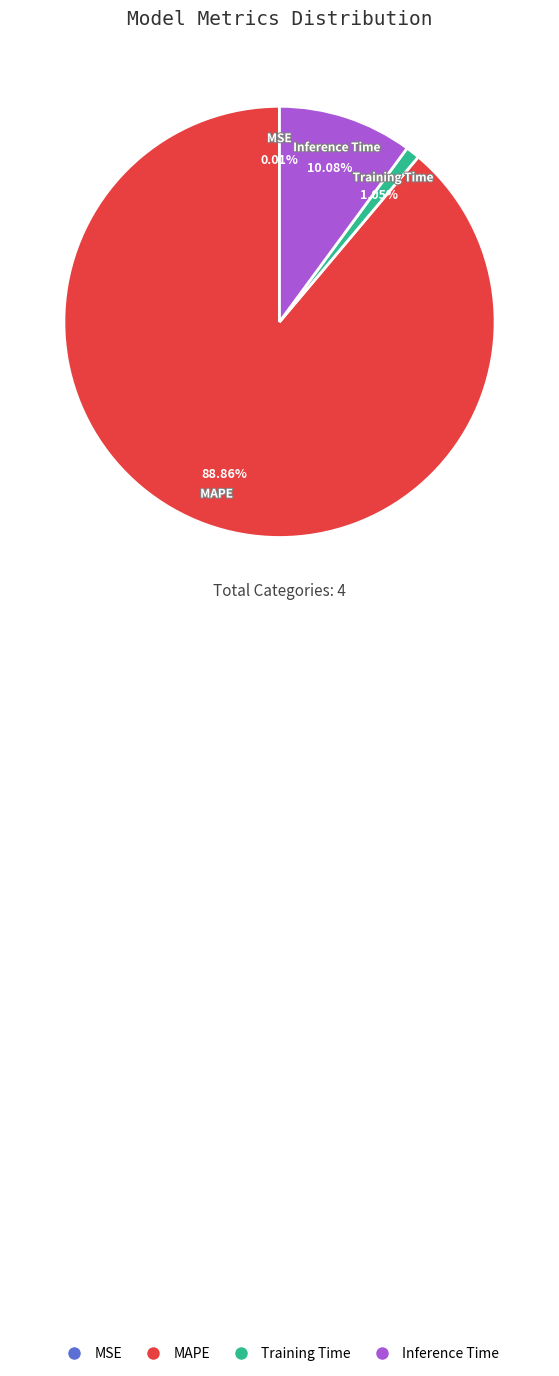

Is there a majority slice in this chart?

Yes